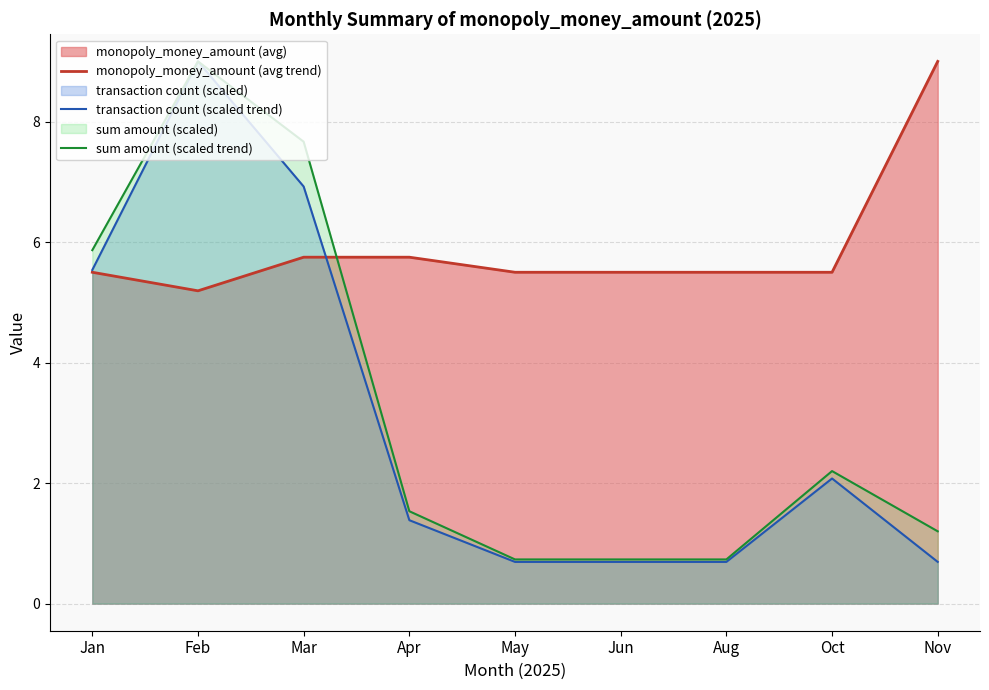

At Oct, list the series in order from smallest to largest.

transaction count (scaled trend), sum amount (scaled trend), monopoly_money_amount (avg trend)